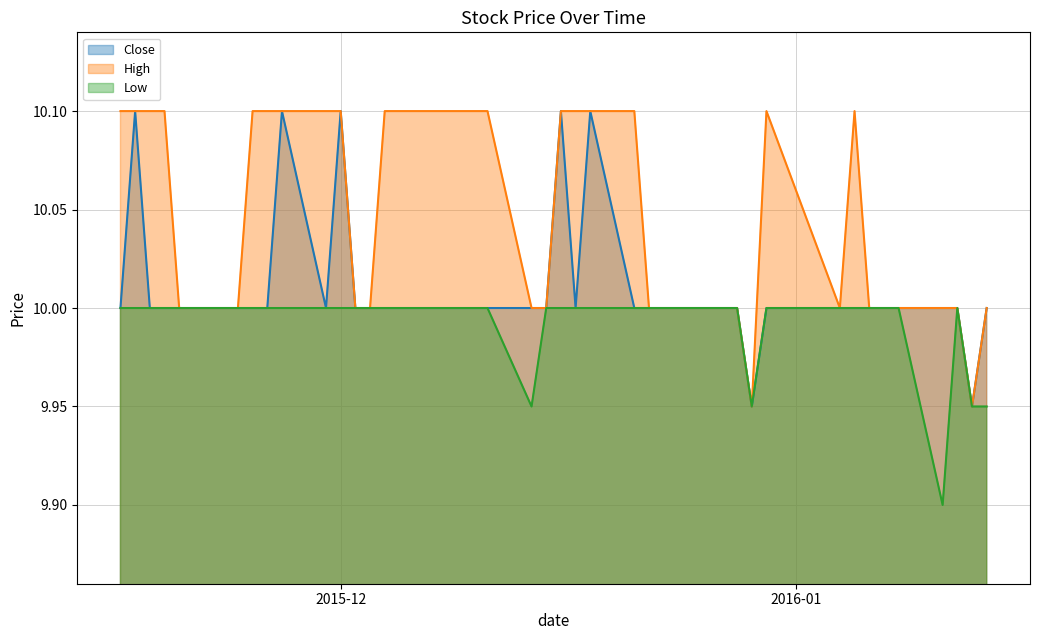

True or false: High and Close intersect in this chart.

False